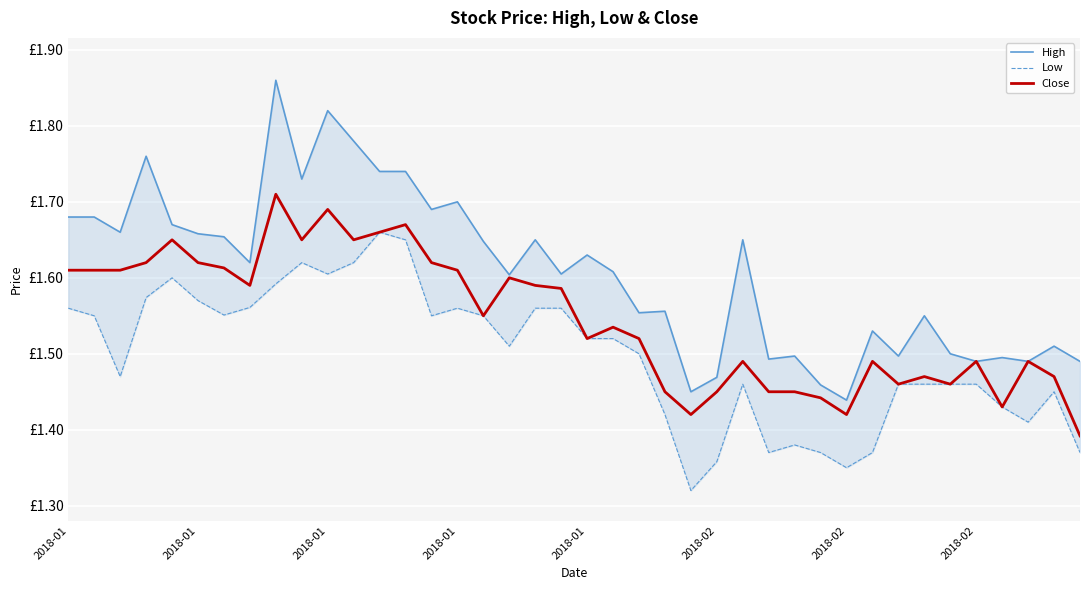

True or false: Close and Low intersect in this chart.

False